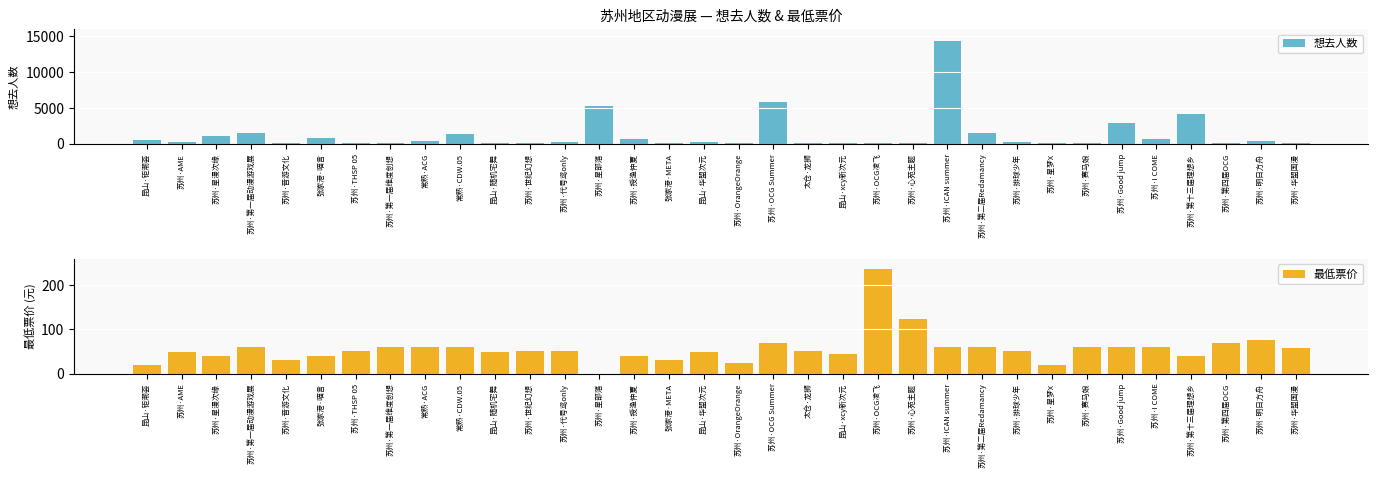

At which category is the sum across all series the highest?

苏州·ICAN summer